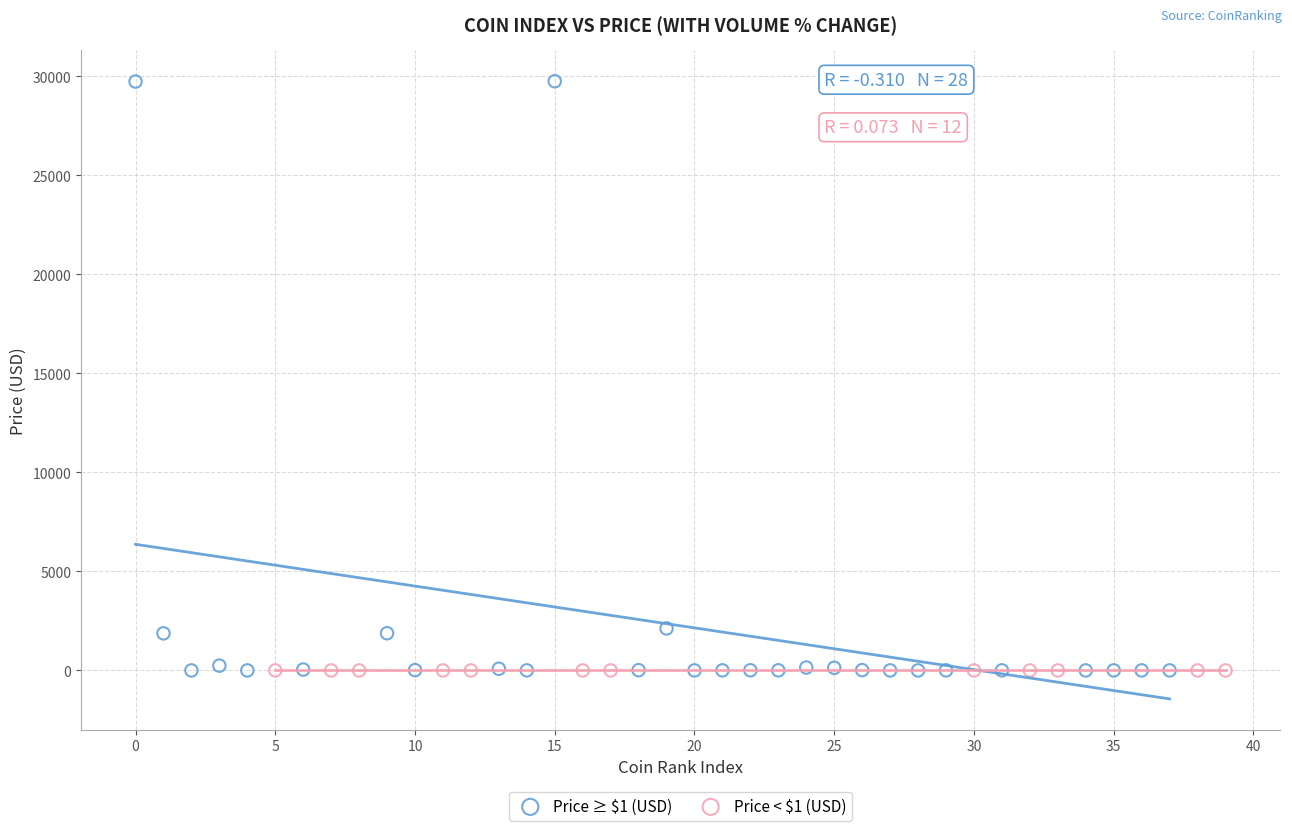

Which series contains the highest Y value?

Price ≥ $1 (USD)